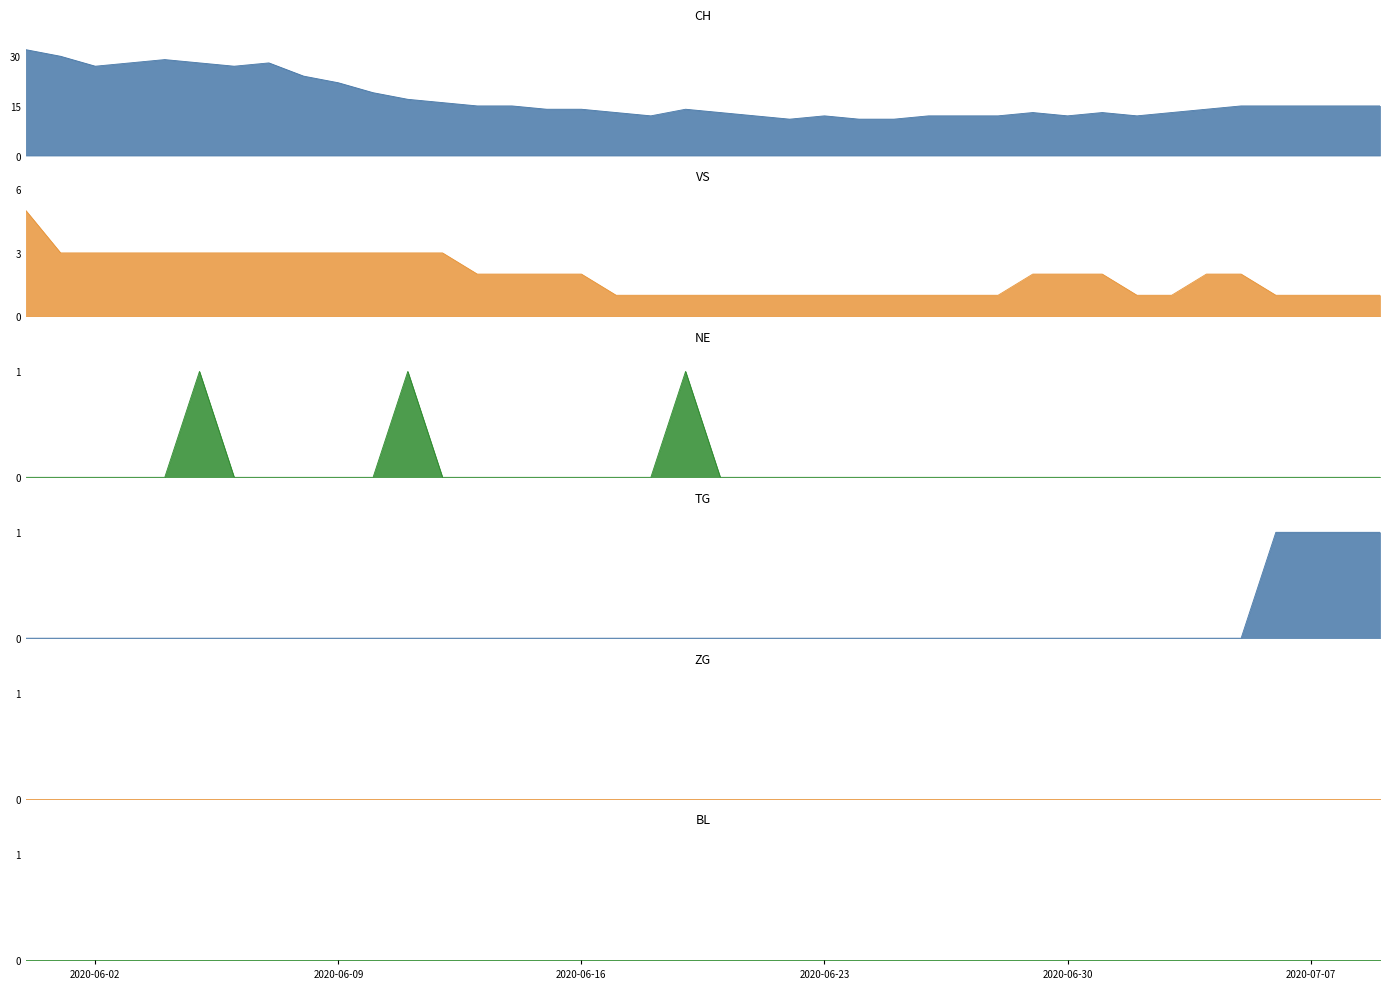

Reading left to right, transcribe all the data shown in this chart.

CH: 2020-05-31=32	2020-06-01=30	2020-06-02=27	2020-06-03=28	2020-06-04=29	2020-06-05=28	2020-06-06=27	2020-06-07=28	2020-06-08=24	2020-06-09=22	2020-06-10=19	2020-06-11=17	2020-06-12=16	2020-06-13=15	2020-06-14=15	2020-06-15=14	2020-06-16=14	2020-06-17=13	2020-06-18=12	2020-06-19=14	2020-06-20=13	2020-06-21=12	2020-06-22=11	2020-06-23=12	2020-06-24=11	2020-06-25=11	2020-06-26=12	2020-06-27=12	2020-06-28=12	2020-06-29=13	2020-06-30=12	2020-07-01=13	2020-07-02=12	2020-07-03=13	2020-07-04=14	2020-07-05=15	2020-07-06=15	2020-07-07=15	2020-07-08=15	2020-07-09=15
VS: 2020-05-31=5	2020-06-01=3	2020-06-02=3	2020-06-03=3	2020-06-04=3	2020-06-05=3	2020-06-06=3	2020-06-07=3	2020-06-08=3	2020-06-09=3	2020-06-10=3	2020-06-11=3	2020-06-12=3	2020-06-13=2	2020-06-14=2	2020-06-15=2	2020-06-16=2	2020-06-17=1	2020-06-18=1	2020-06-19=1	2020-06-20=1	2020-06-21=1	2020-06-22=1	2020-06-23=1	2020-06-24=1	2020-06-25=1	2020-06-26=1	2020-06-27=1	2020-06-28=1	2020-06-29=2	2020-06-30=2	2020-07-01=2	2020-07-02=1	2020-07-03=1	2020-07-04=2	2020-07-05=2	2020-07-06=1	2020-07-07=1	2020-07-08=1	2020-07-09=1
NE: 2020-05-31=0	2020-06-01=0	2020-06-02=0	2020-06-03=0	2020-06-04=0	2020-06-05=1	2020-06-06=0	2020-06-07=0	2020-06-08=0	2020-06-09=0	2020-06-10=0	2020-06-11=1	2020-06-12=0	2020-06-13=0	2020-06-14=0	2020-06-15=0	2020-06-16=0	2020-06-17=0	2020-06-18=0	2020-06-19=1	2020-06-20=0	2020-06-21=0	2020-06-22=0	2020-06-23=0	2020-06-24=0	2020-06-25=0	2020-06-26=0	2020-06-27=0	2020-06-28=0	2020-06-29=0	2020-06-30=0	2020-07-01=0	2020-07-02=0	2020-07-03=0	2020-07-04=0	2020-07-05=0	2020-07-06=0	2020-07-07=0	2020-07-08=0	2020-07-09=0
TG: 2020-05-31=0	2020-06-01=0	2020-06-02=0	2020-06-03=0	2020-06-04=0	2020-06-05=0	2020-06-06=0	2020-06-07=0	2020-06-08=0	2020-06-09=0	2020-06-10=0	2020-06-11=0	2020-06-12=0	2020-06-13=0	2020-06-14=0	2020-06-15=0	2020-06-16=0	2020-06-17=0	2020-06-18=0	2020-06-19=0	2020-06-20=0	2020-06-21=0	2020-06-22=0	2020-06-23=0	2020-06-24=0	2020-06-25=0	2020-06-26=0	2020-06-27=0	2020-06-28=0	2020-06-29=0	2020-06-30=0	2020-07-01=0	2020-07-02=0	2020-07-03=0	2020-07-04=0	2020-07-05=0	2020-07-06=1	2020-07-07=1	2020-07-08=1	2020-07-09=1